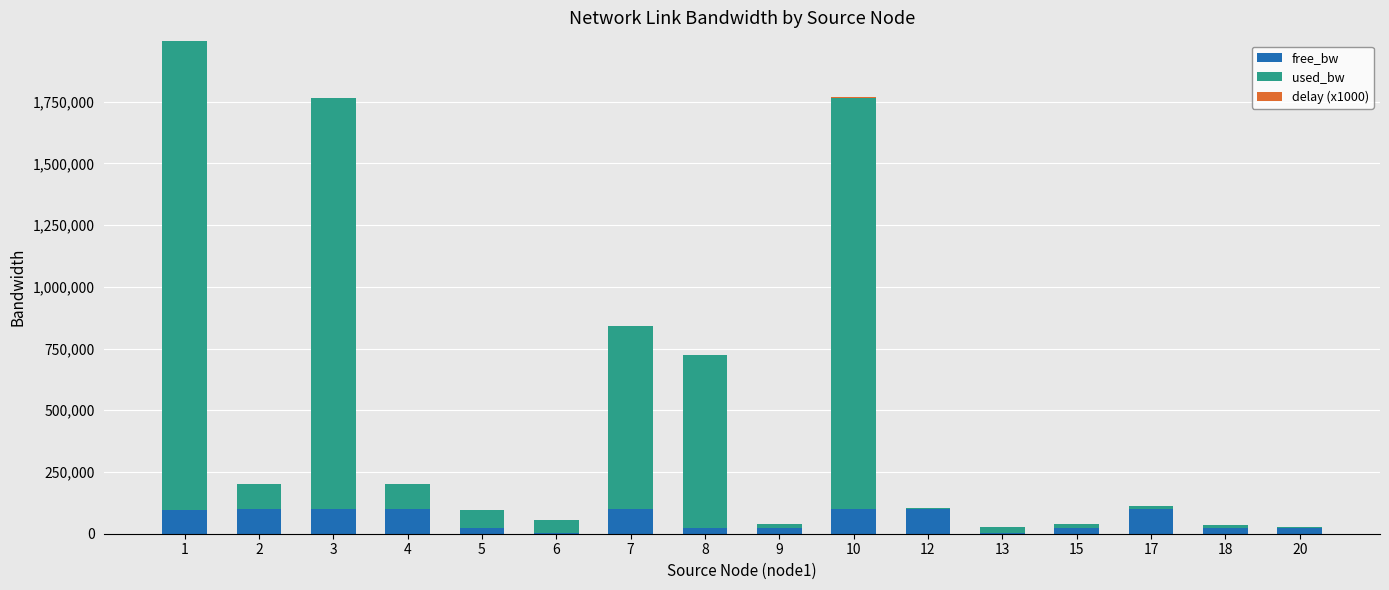

What is the maximum value for free_bw?

99995.0